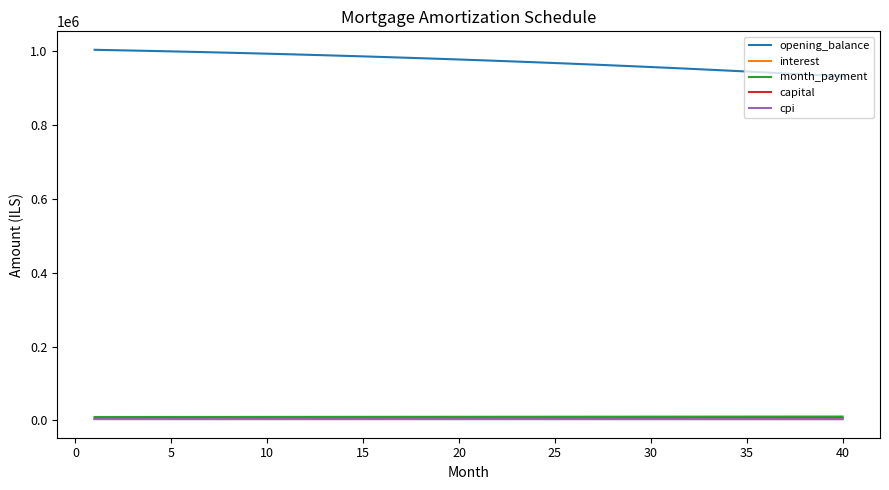

What is the difference between the second highest and minimum values in the capital series?

1565.8